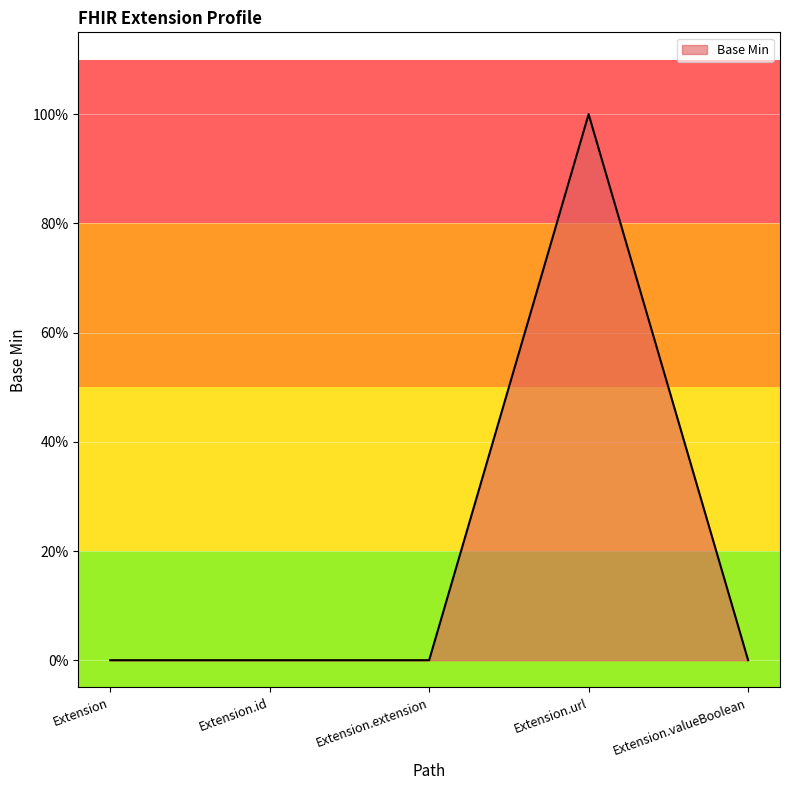

Does the chart have visible grid lines?

Yes